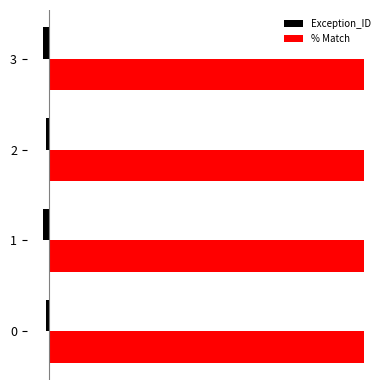

What are all the series names shown in the legend?

Exception_ID, % Match